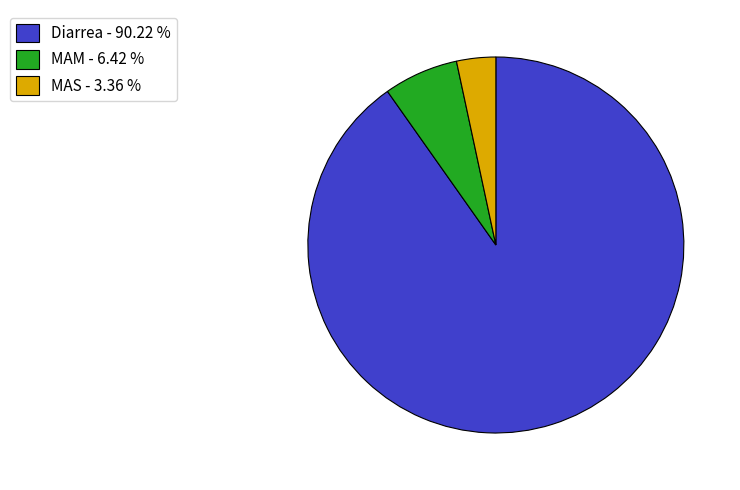

Is the sum of MAS - 3.36 % and Diarrea - 90.22 % greater than half?

Yes